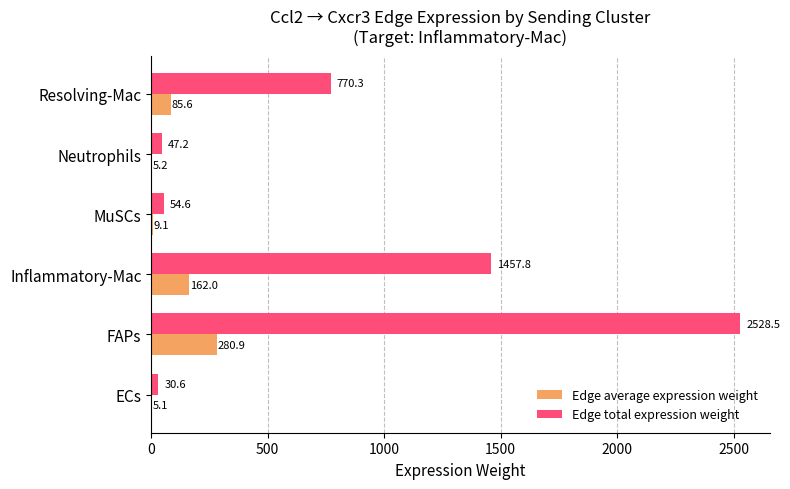

At which label is Edge total expression weight closest to 1279?

Inflammatory-Mac